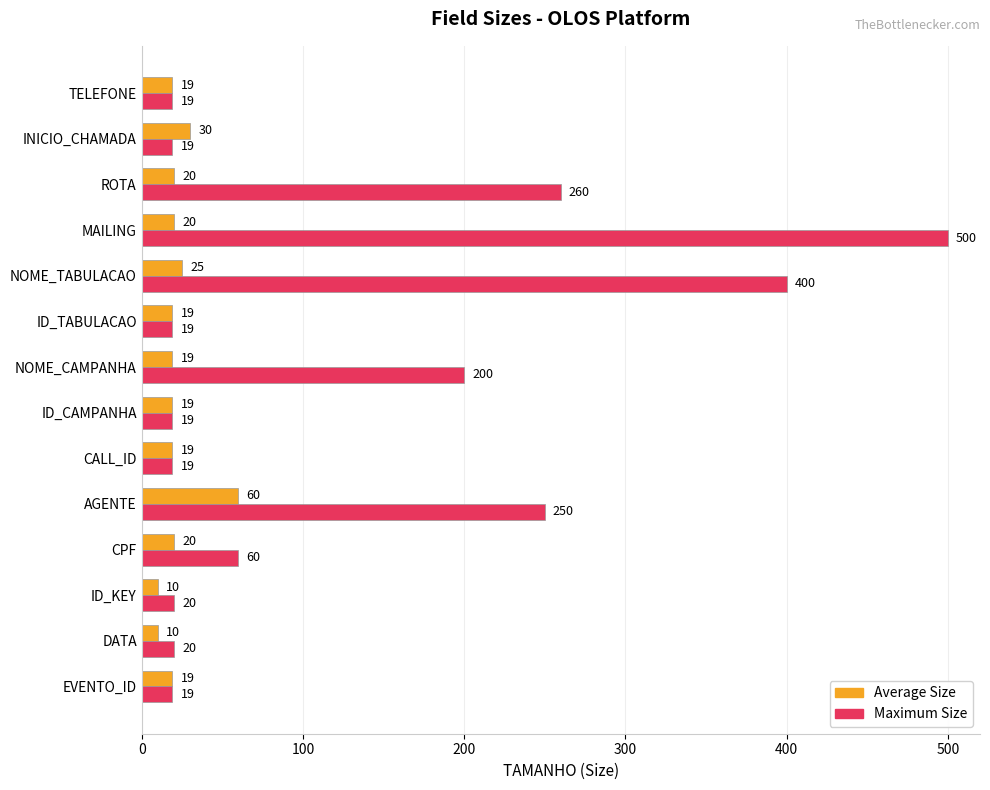

At which category is the sum across all series the highest?

MAILING